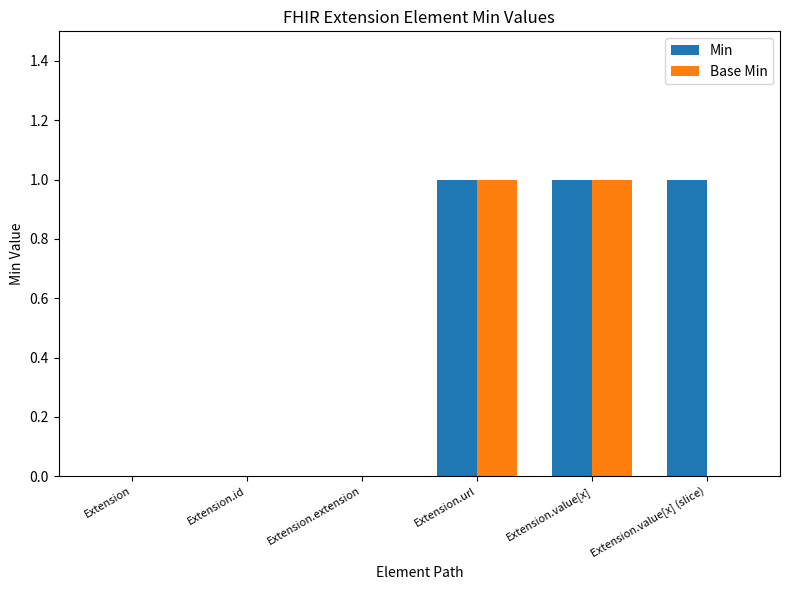

Which series has the largest total across all categories?

Min